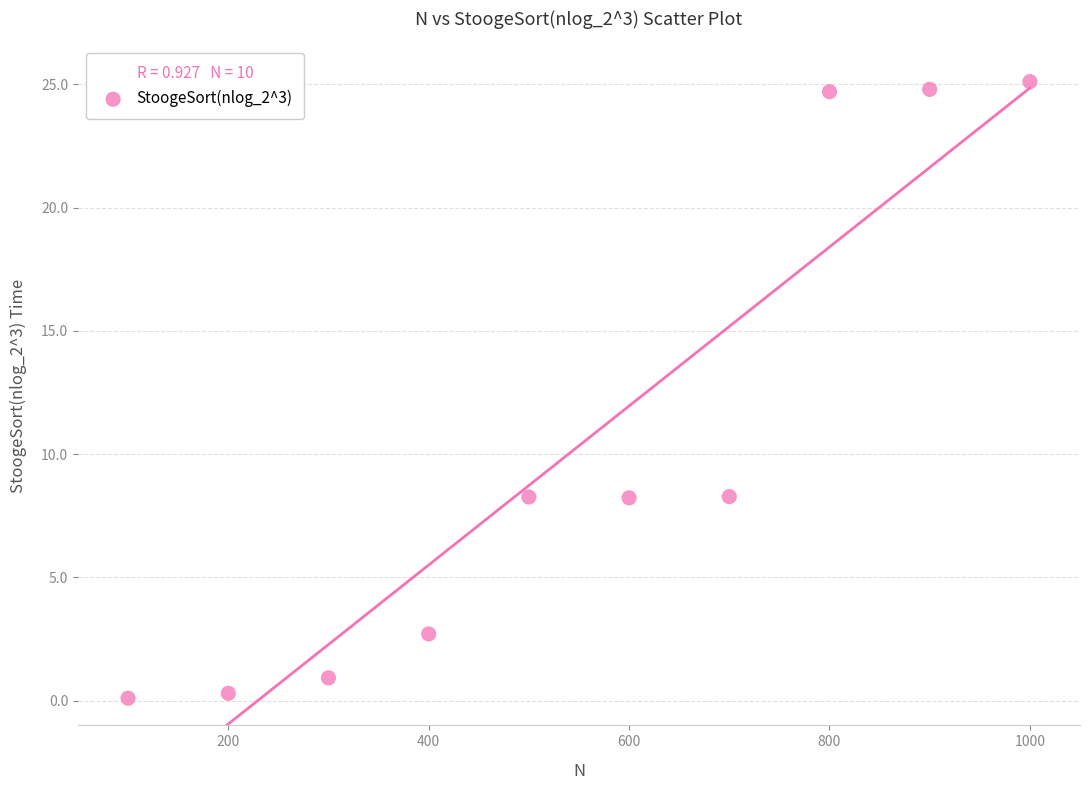

What is the range of Y values (max minus min)?

25.0